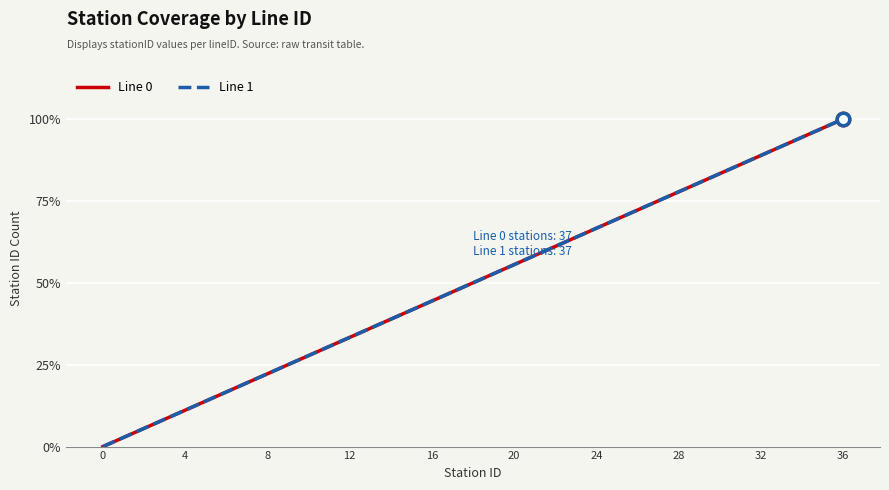

What is the label of the 25th point from the left?

24